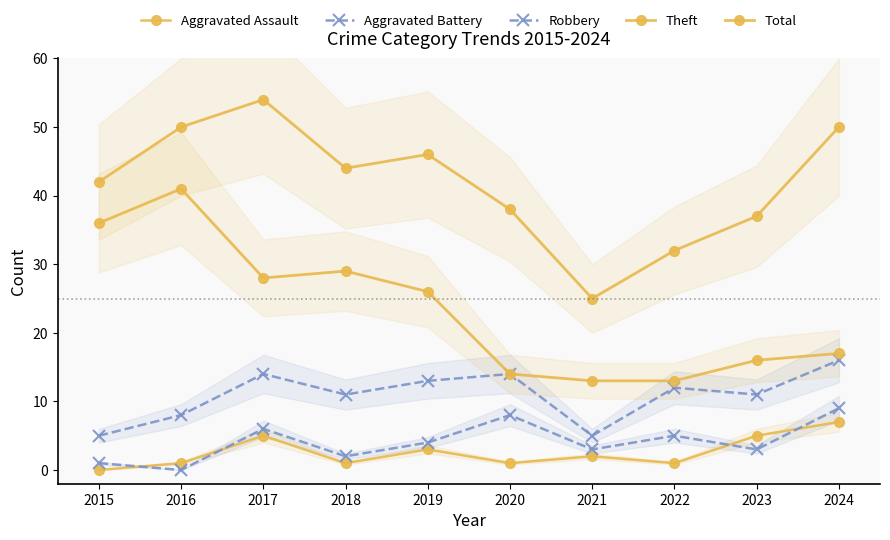

Does the chart have visible grid lines?

No